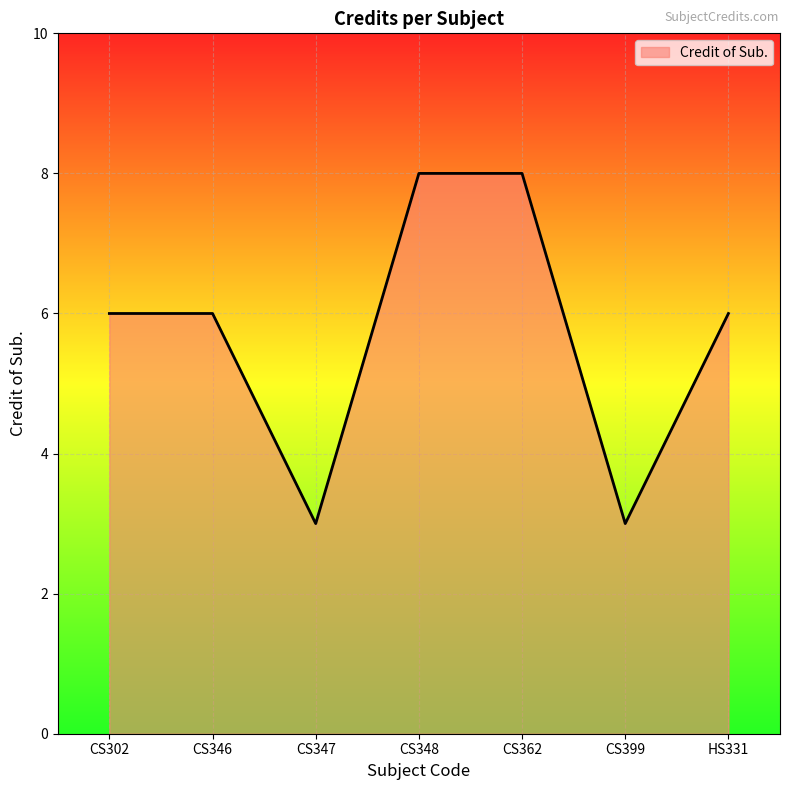

What is the sum of the values at CS346 and CS348?

14